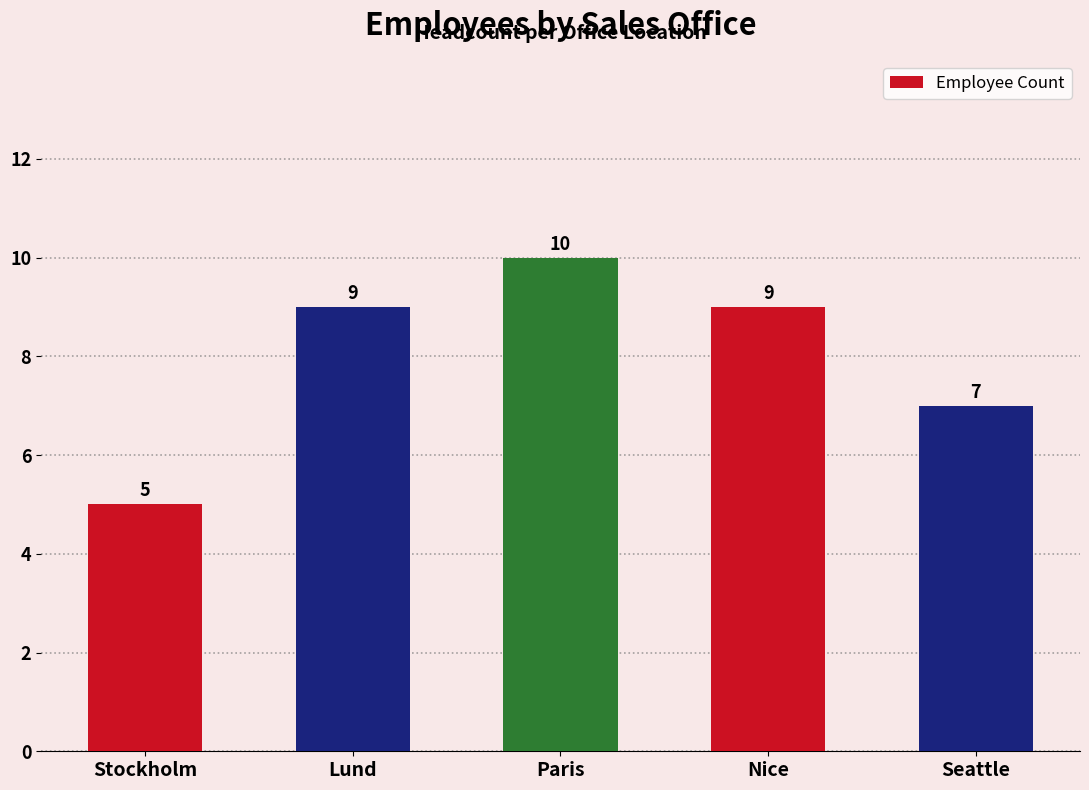

At which label is the value closest to 7?

Seattle